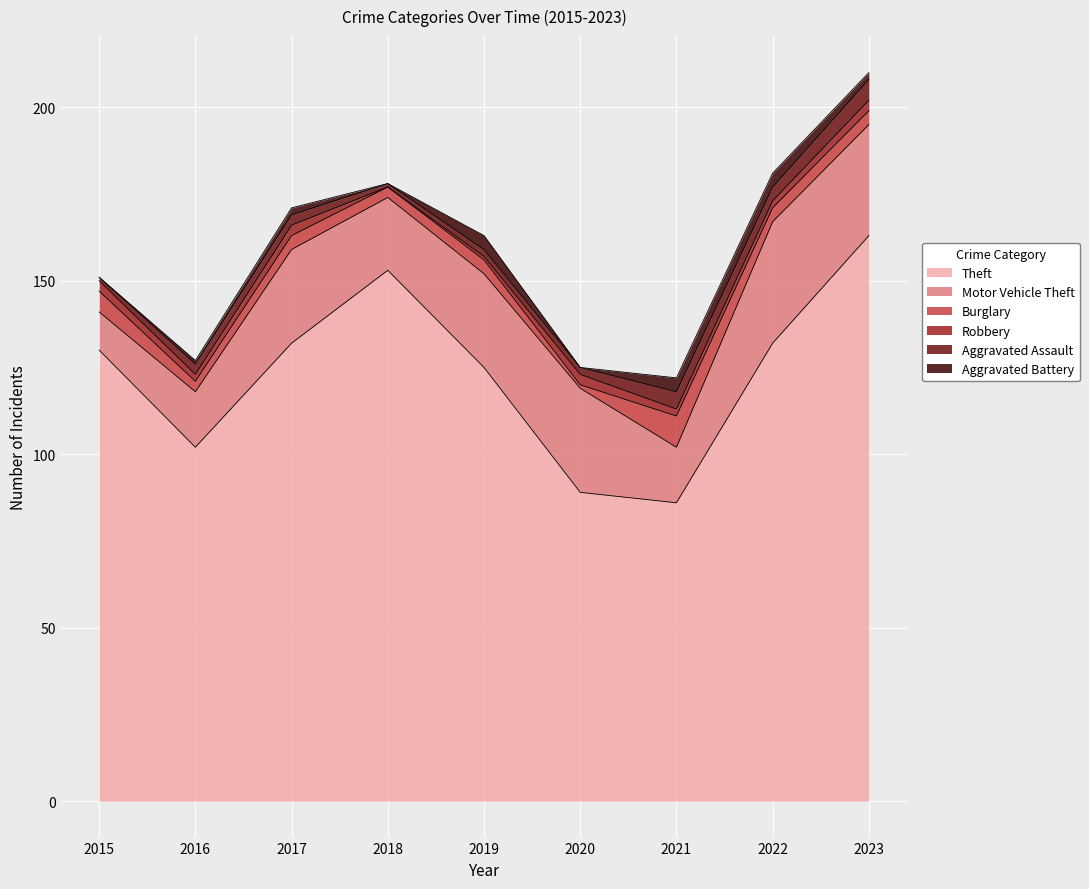

How many interior local peaks does the Theft series have?

1